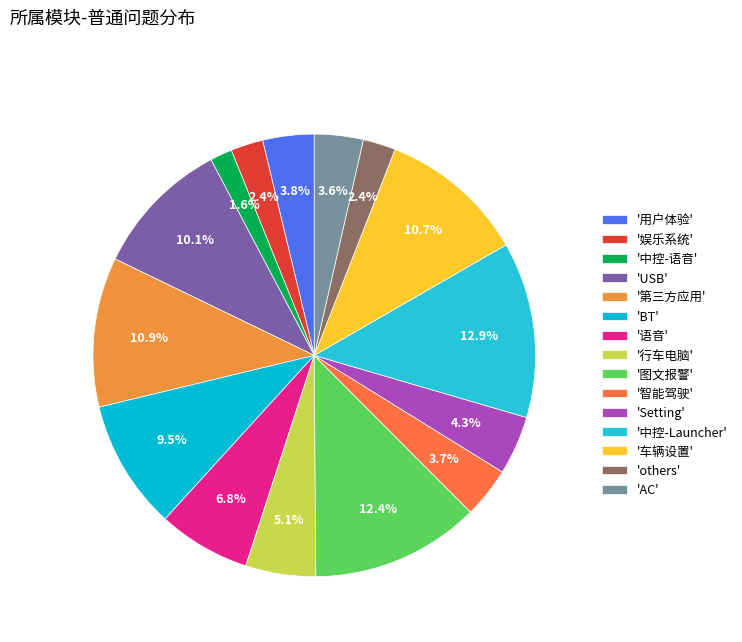

Rank the categories by value from lowest to highest.

中控-语音, 娱乐系统, others, AC, 智能驾驶, 用户体验, Setting, 行车电脑, 语音, BT, USB, 车辆设置, 第三方应用, 图文报警, 中控-Launcher